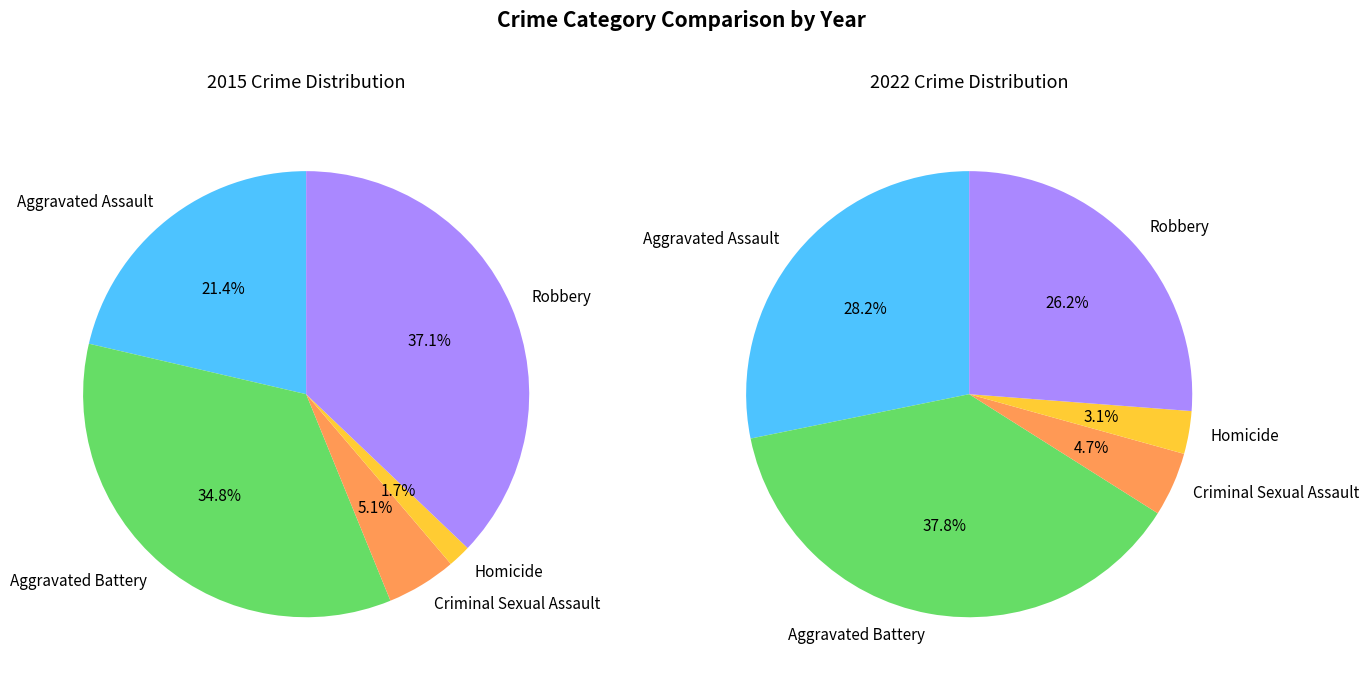

Approximately how many times larger is the value at Robbery compared to Criminal Sexual Assault?

7.3